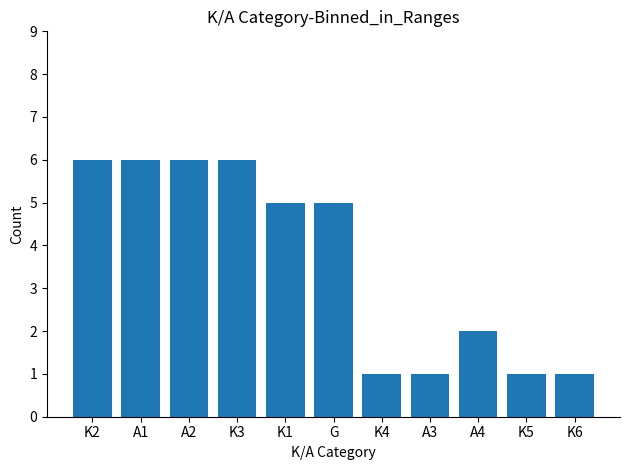

What is the average value?

4